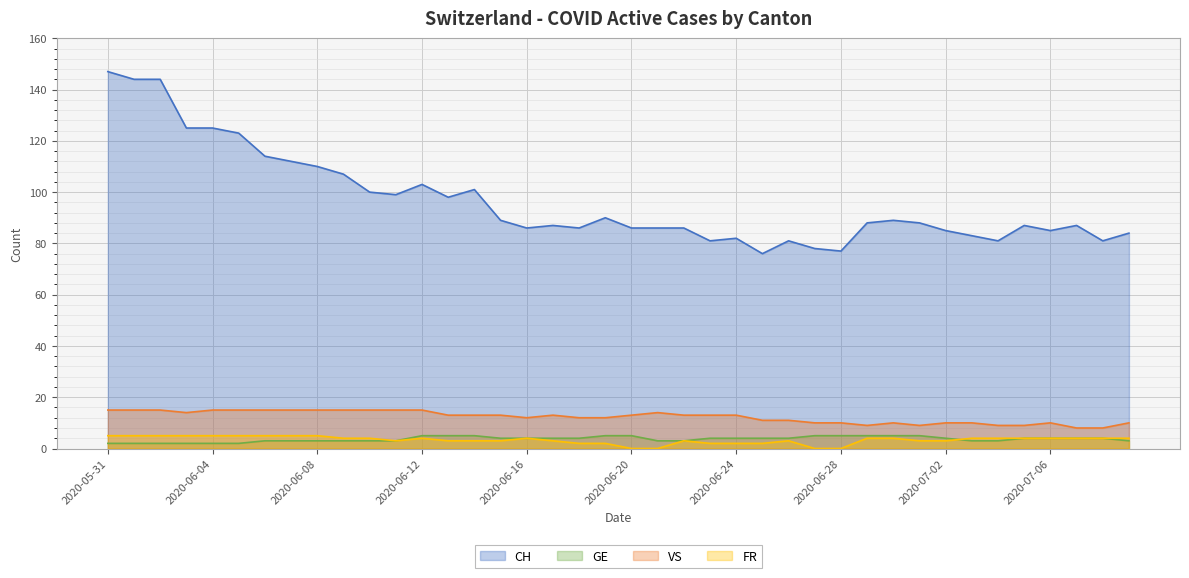

What position from the left is 2020-06-20?

21